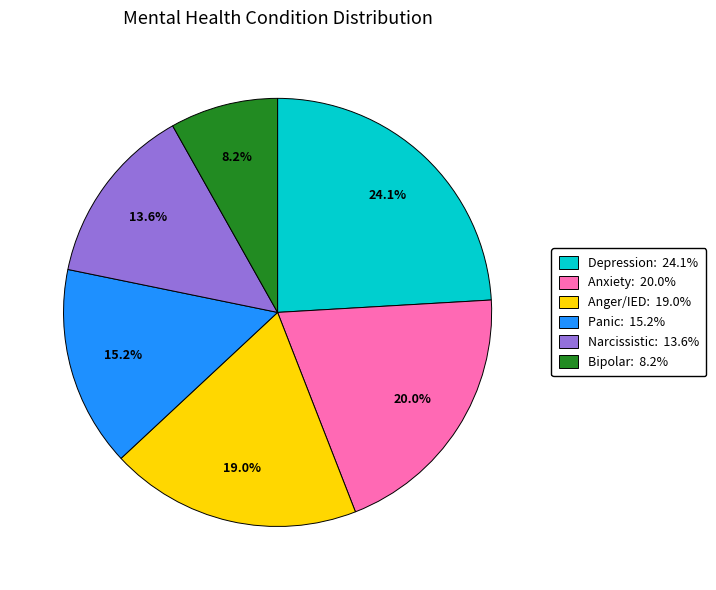

Is there any slice that represents more than half of the pie?

No